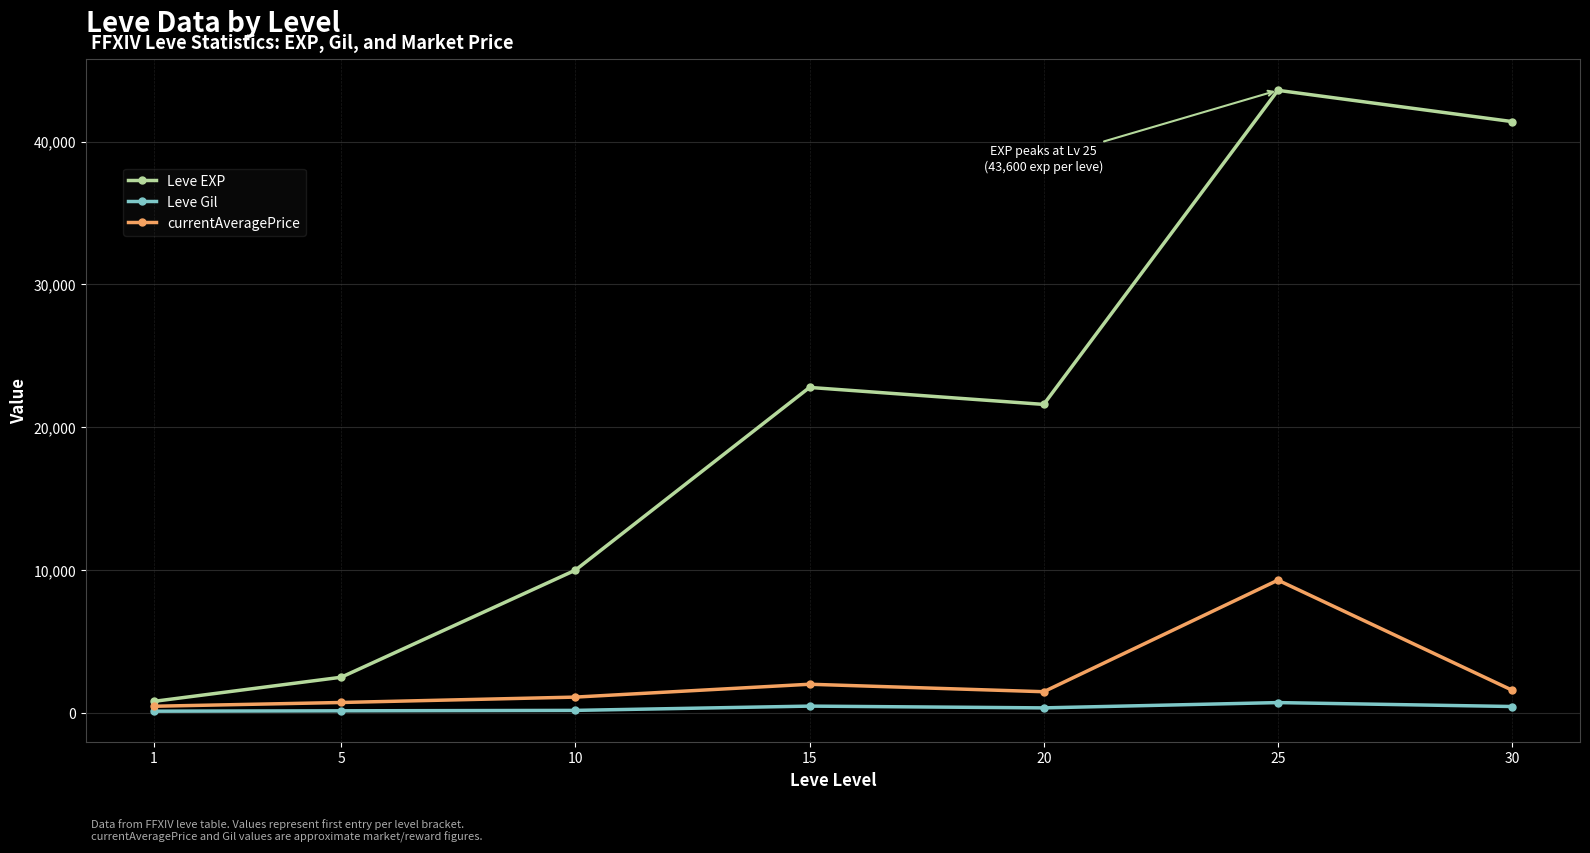

Between 1 and 15, which series saw the biggest shift?

Leve EXP